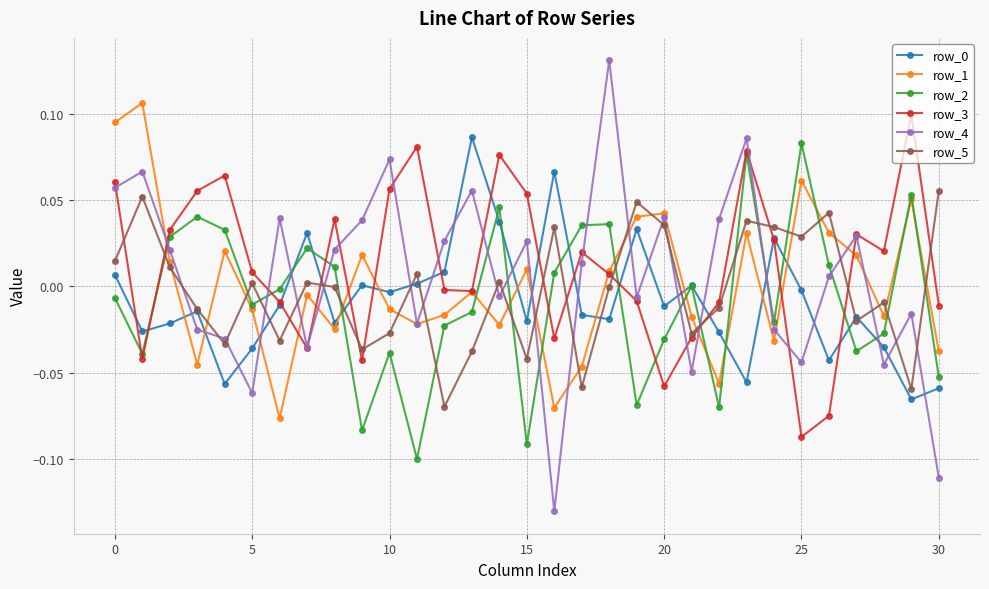

How many lines are shown in the chart?

6